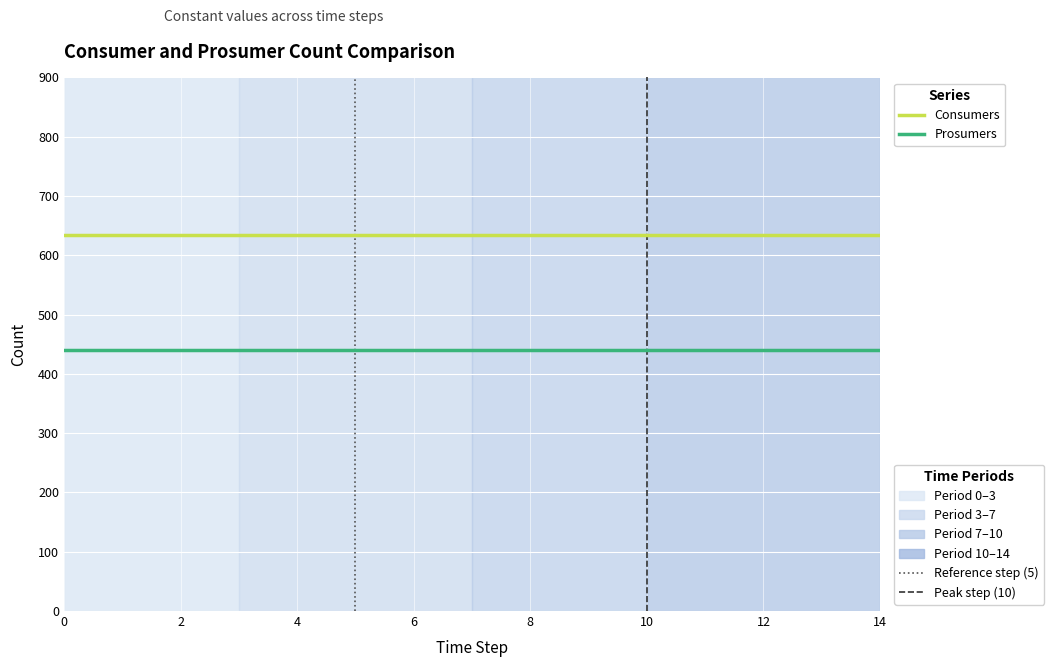

What is the greatest value displayed?

635